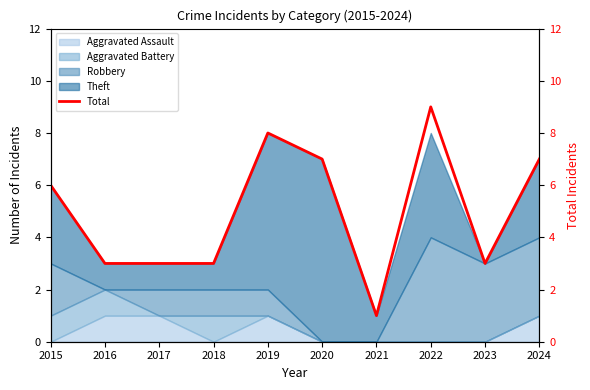

Reading left to right, extract all data points from this chart.

6	3	3	3	8	7	1	9	3	7